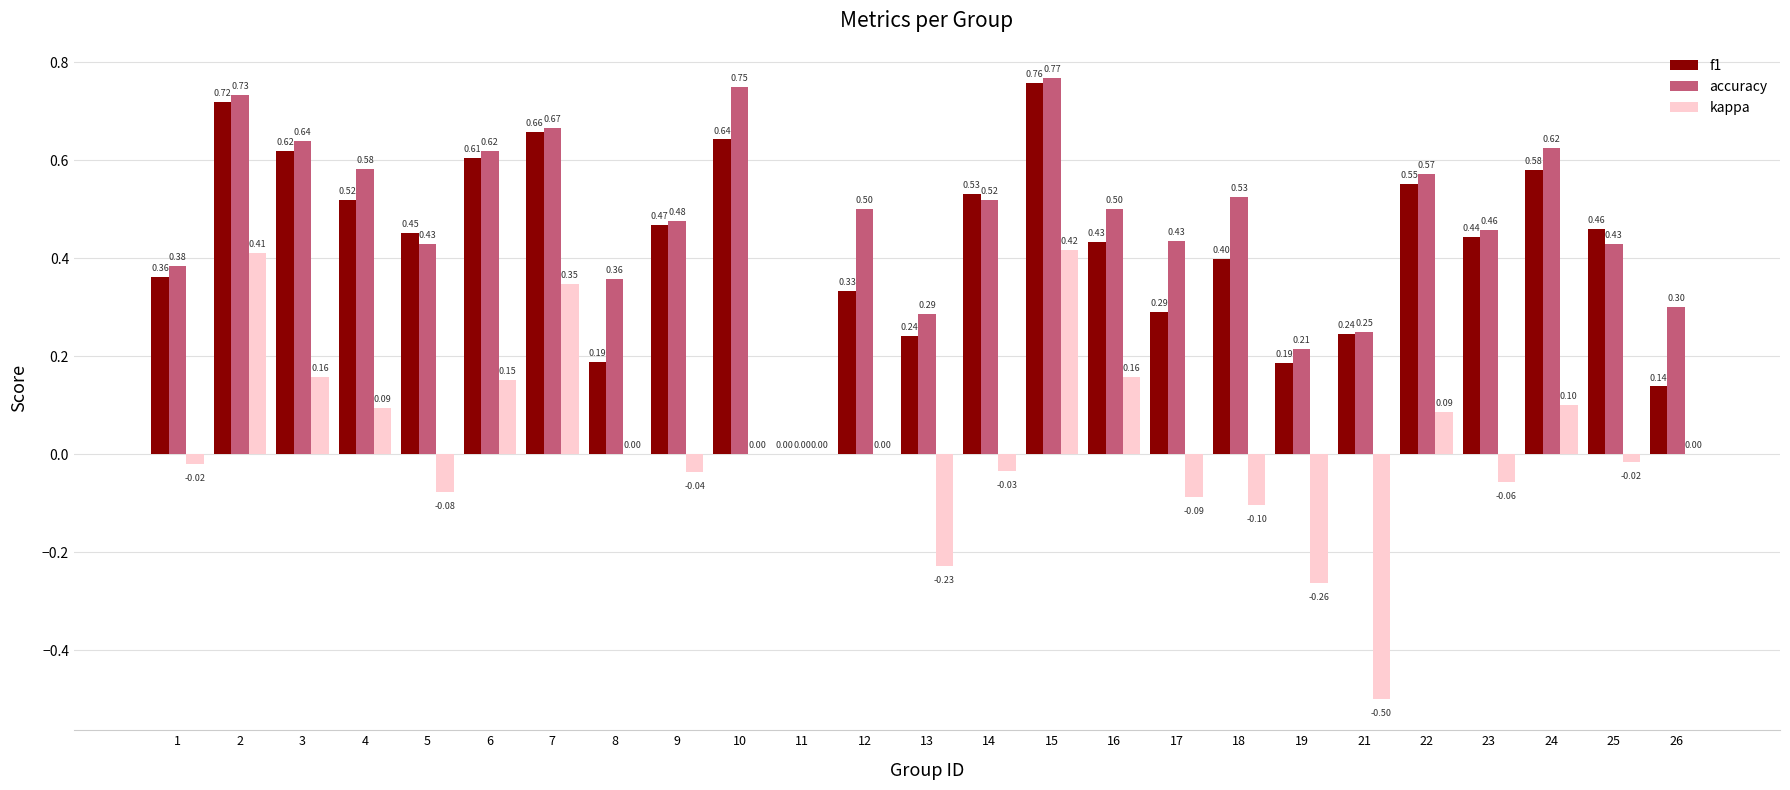

What are all the series names shown in the legend?

f1, accuracy, kappa